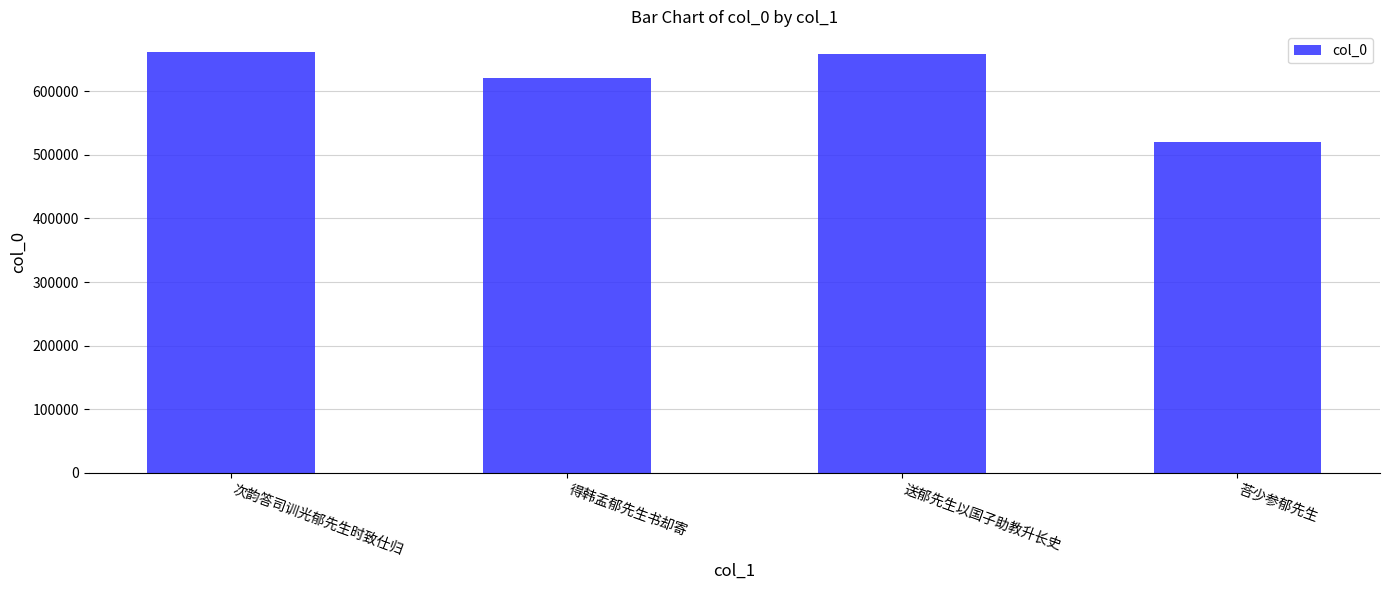

How many distinct data groups are displayed?

1